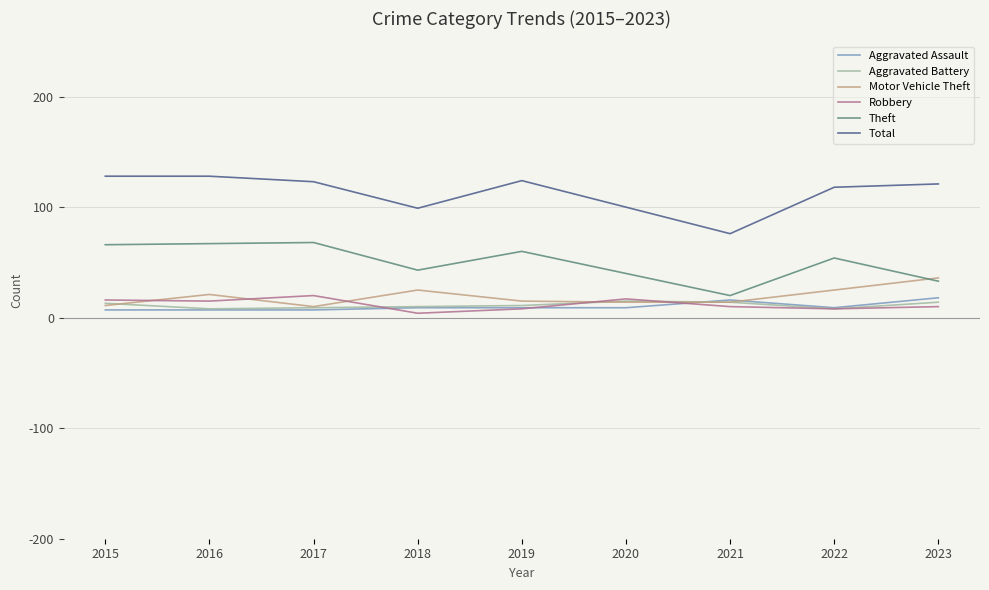

How many lines are shown in the chart?

6